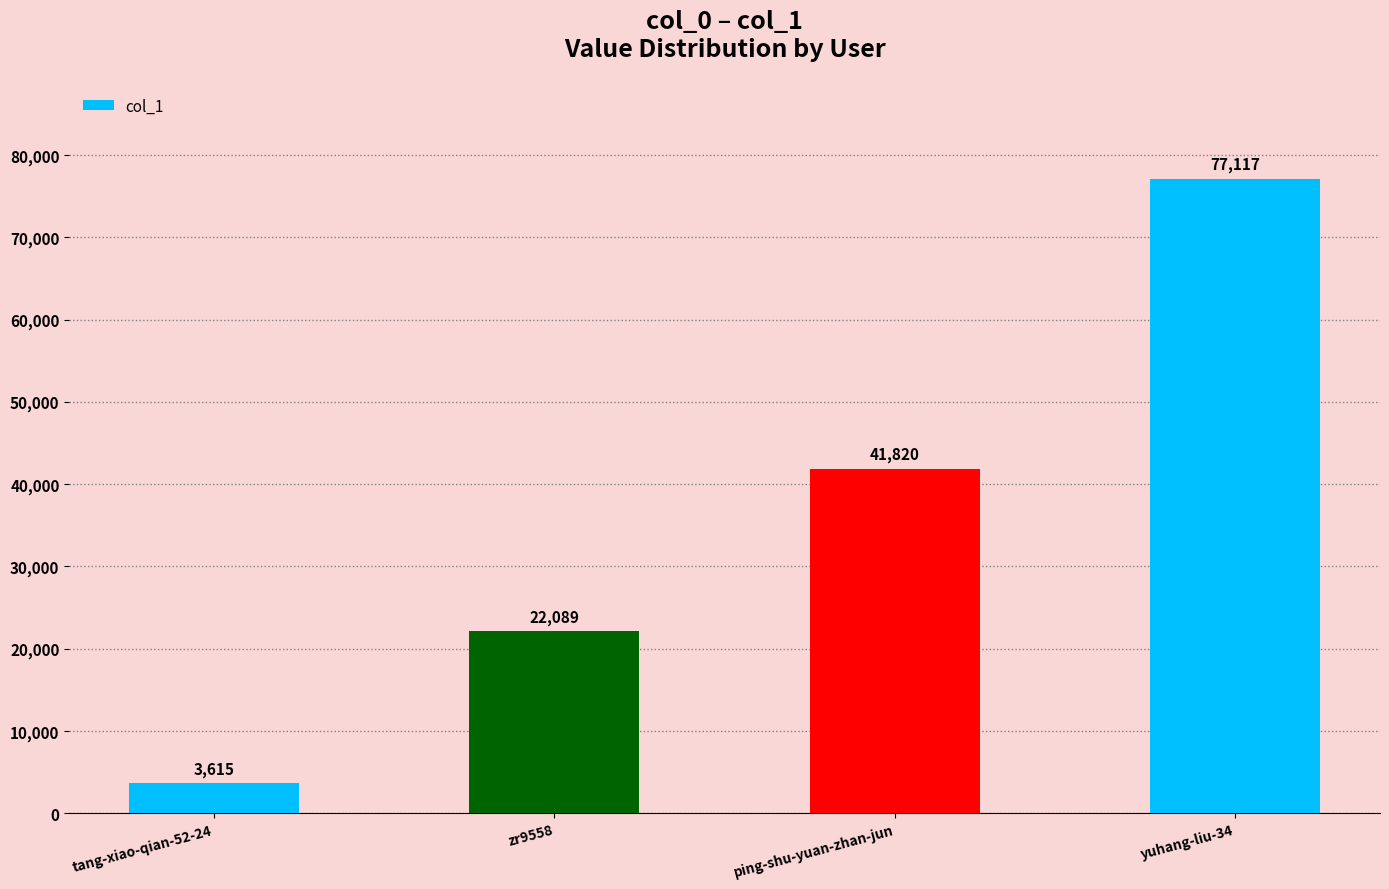

List the labels in order of value, largest first.

yuhang-liu-34, ping-shu-yuan-zhan-jun, zr9558, tang-xiao-qian-52-24